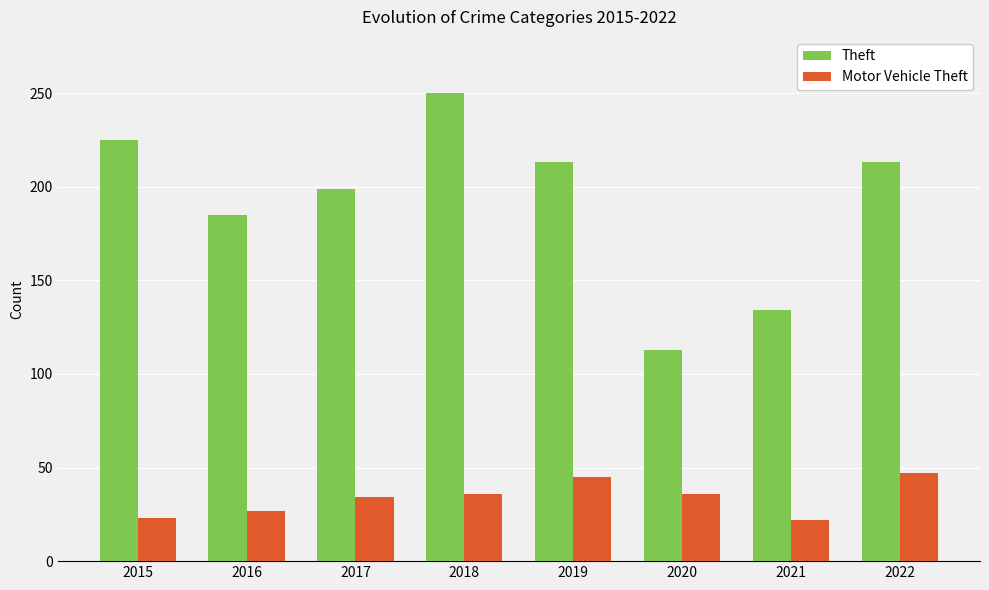

What is the minimum value for Theft?

113